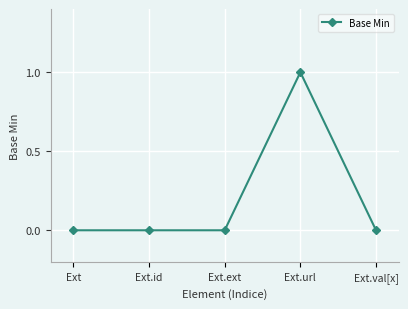

True or false: the data has more than 0 interior local peaks.

True